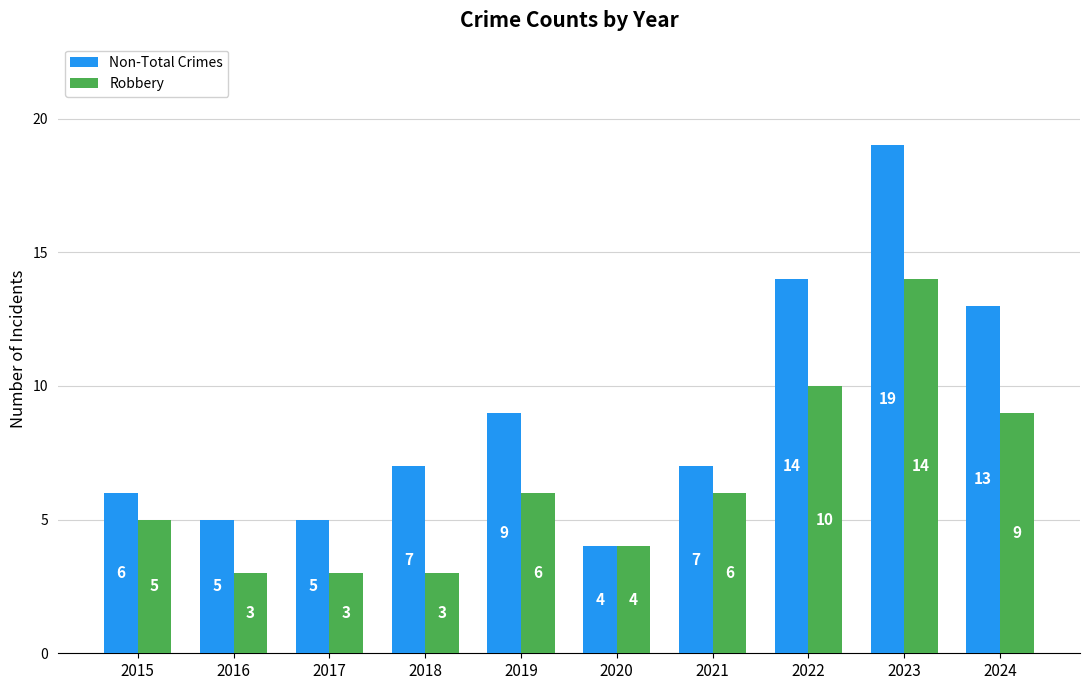

Reading left to right, extract all data points from this chart.

Non-Total Crimes: 6	5	5	7	9	4	7	14	19	13
Robbery: 5	3	3	3	6	4	6	10	14	9